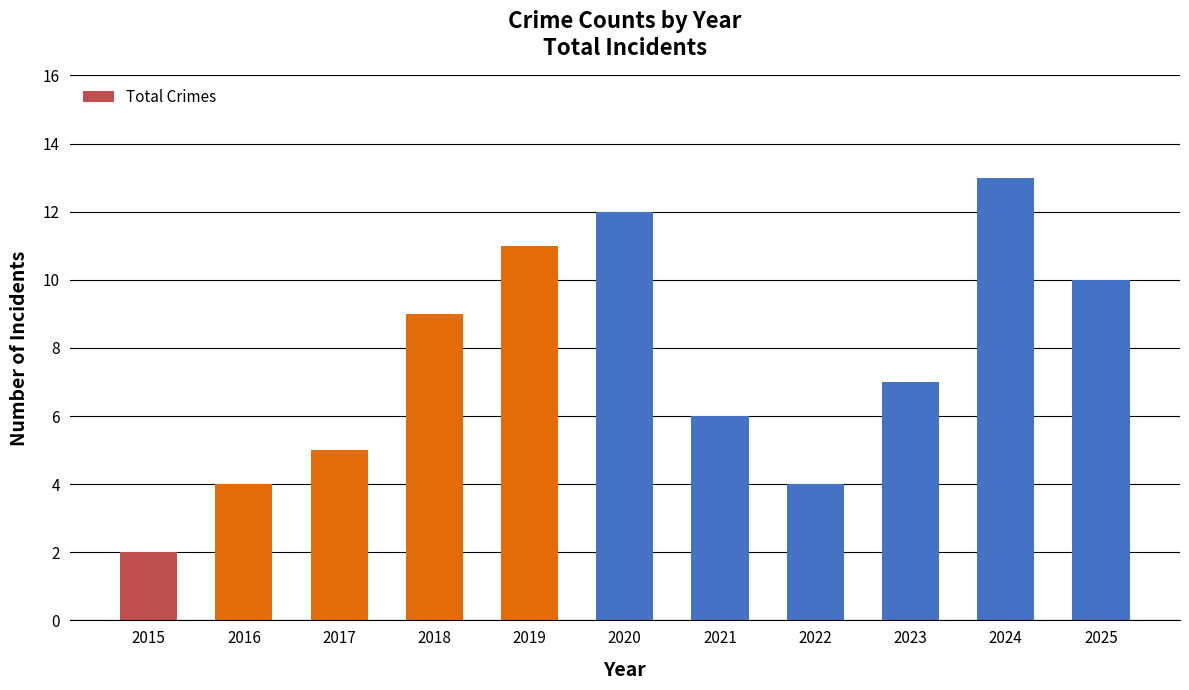

Is it true that the value at 2021 is 6?

True